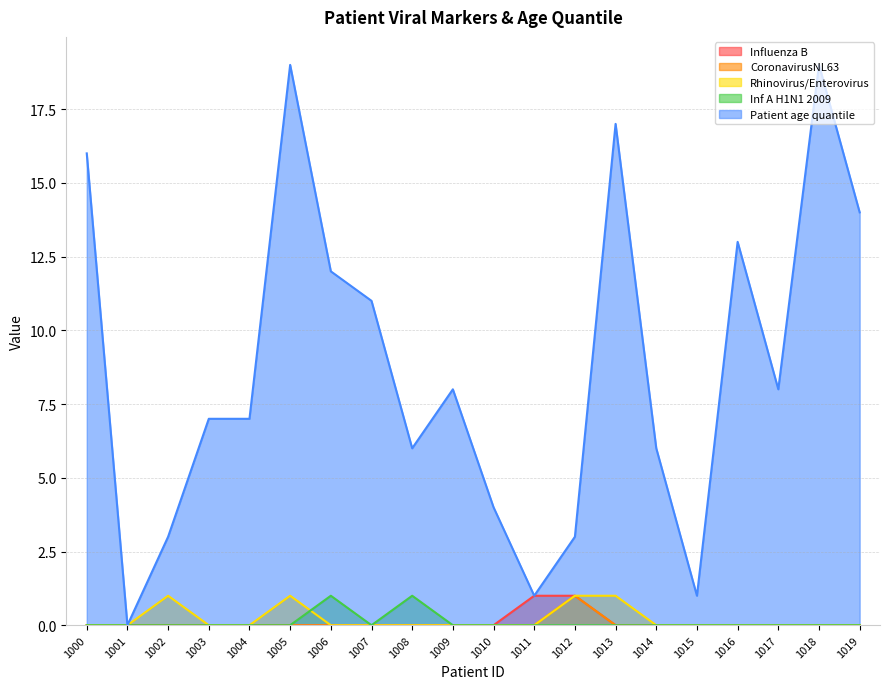

How many lines are shown in the chart?

5